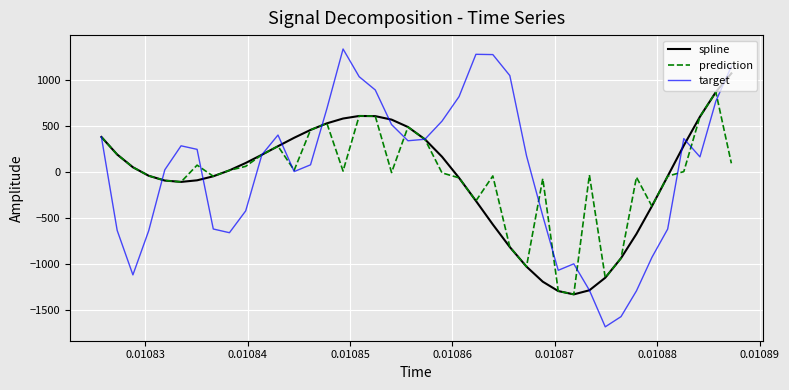

List the series in order of their peak value, highest first.

target, spline, prediction